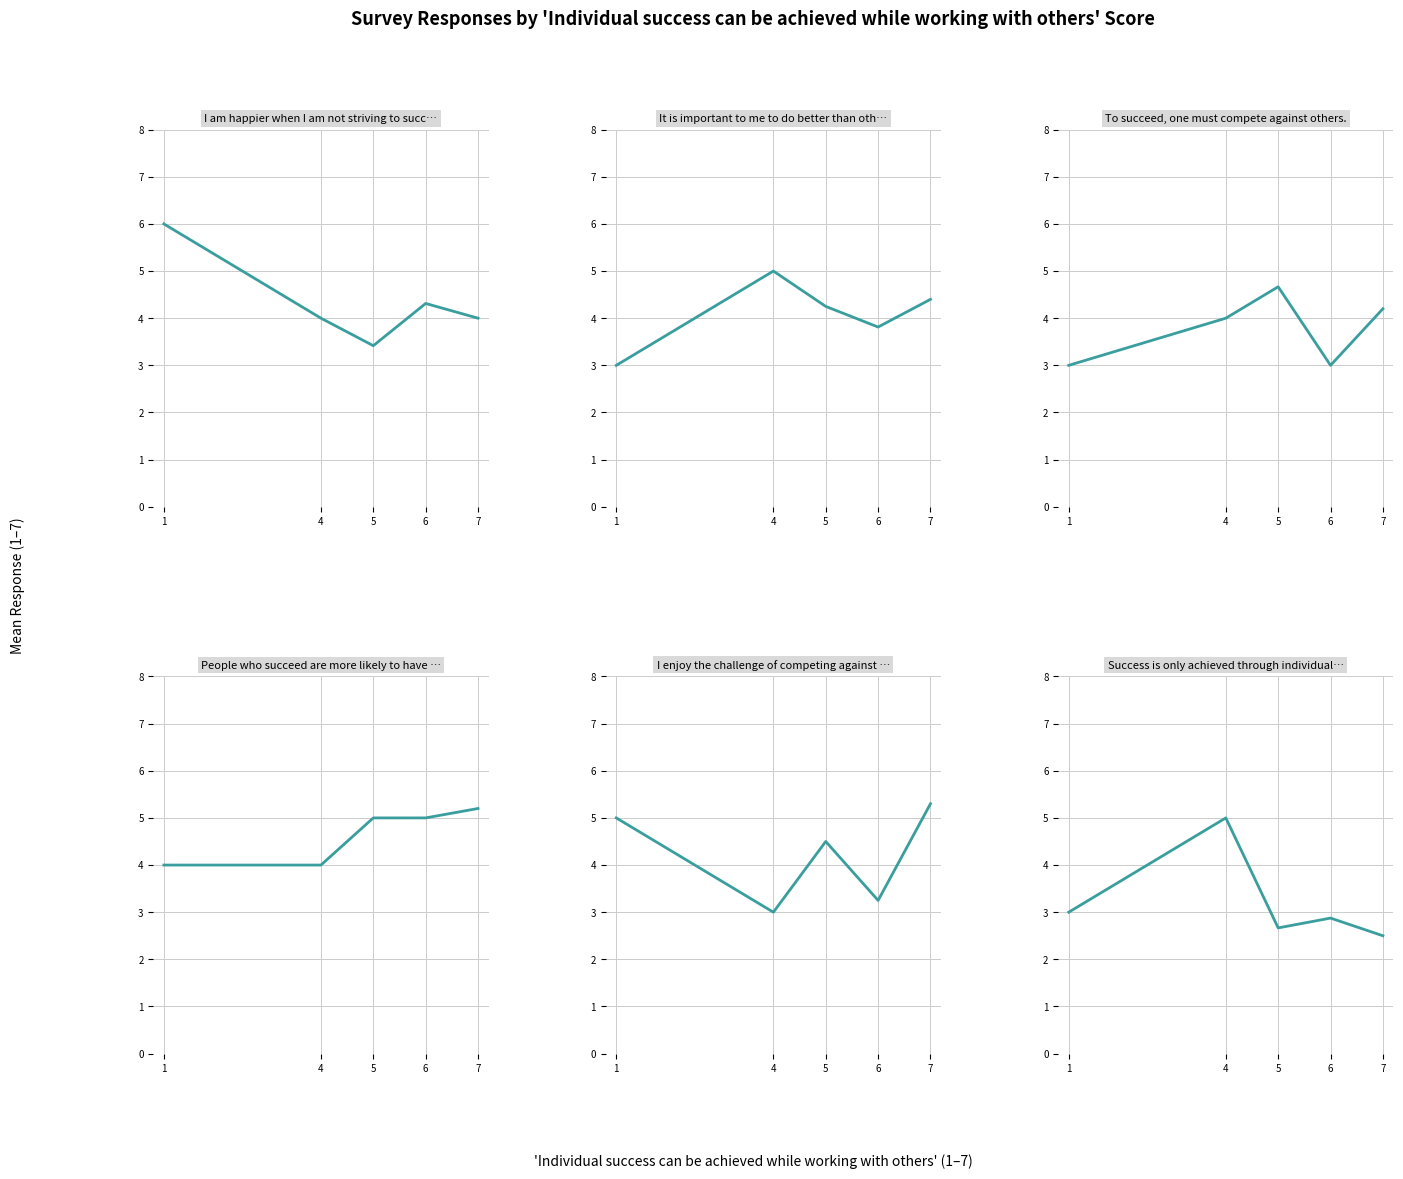

Reading left to right, list all the values displayed in this chart.

I am happier when I am not striving to succeed.: 1=6.0	4=4.0	5=3.4	6=4.3	7=4.0
It is important to me to do better than others.: 1=3.0	4=5.0	5=4.2	6=3.8	7=4.4
To succeed, one must compete against others.: 1=3.0	4=4.0	5=4.7	6=3.0	7=4.2
People who succeed are more likely to have satisfying lives.: 1=4.0	4=4.0	5=5.0	6=5.0	7=5.2
I enjoy the challenge of competing against others to succeed.: 1=5.0	4=3.0	5=4.5	6=3.2	7=5.3
Success is only achieved through individual effort.: 1=3.0	4=5.0	5=2.7	6=2.9	7=2.5